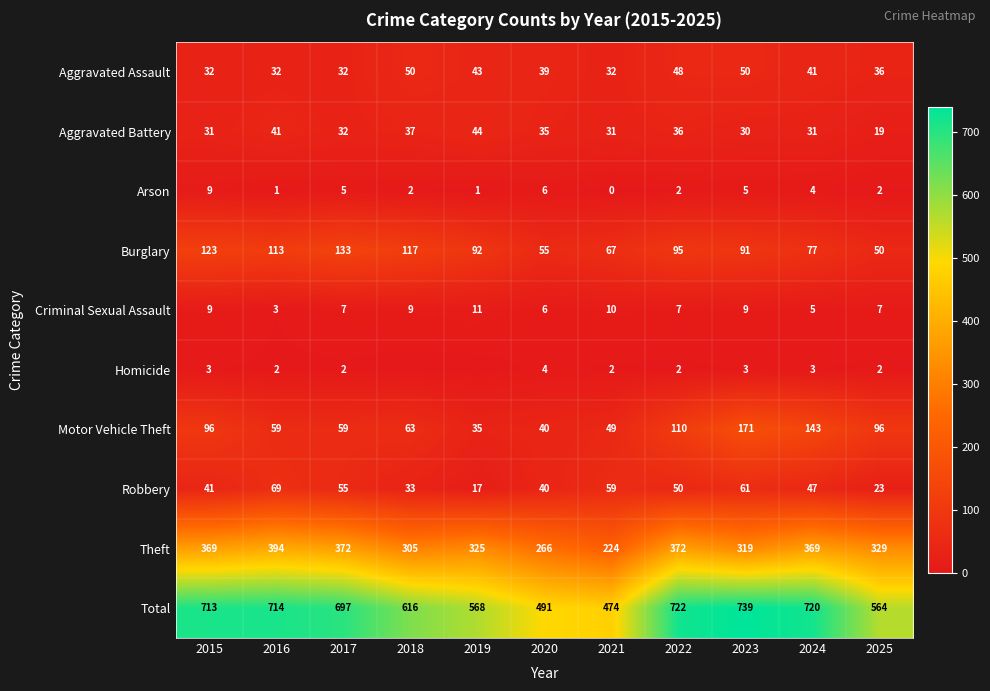

Is the value of Motor Vehicle Theft at 2015 greater than the value of Homicide at 2023?

Yes